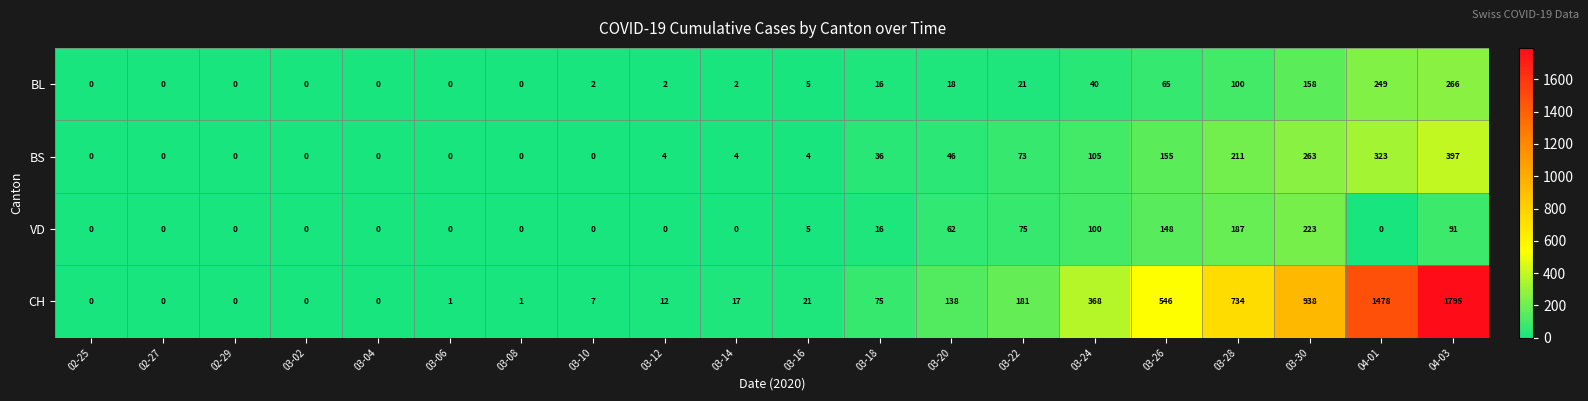

Which series has the widest spread of values?

CH